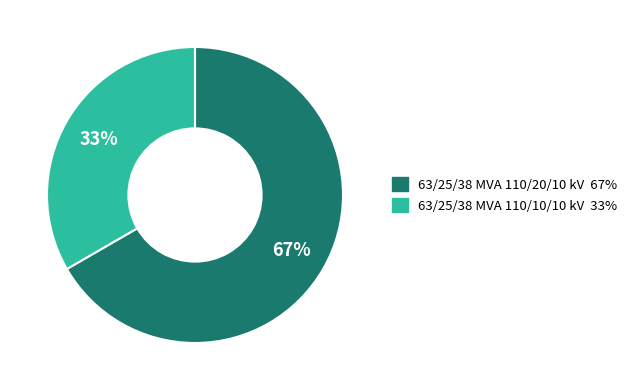

What is the smallest slice in the pie chart?

63/25/38 MVA 110/10/10 kV